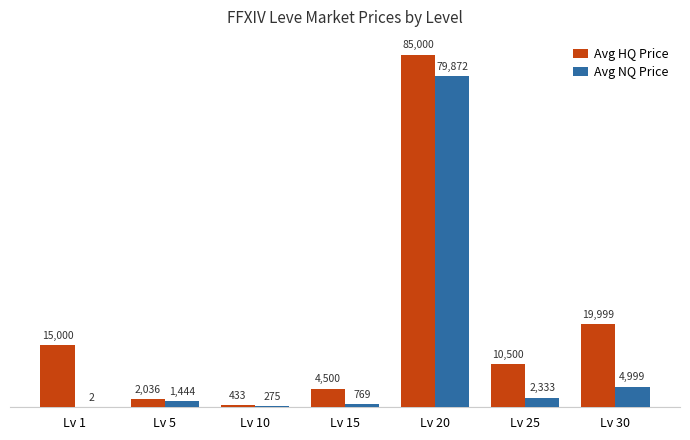

Which series has the largest total across all categories?

Avg HQ Price